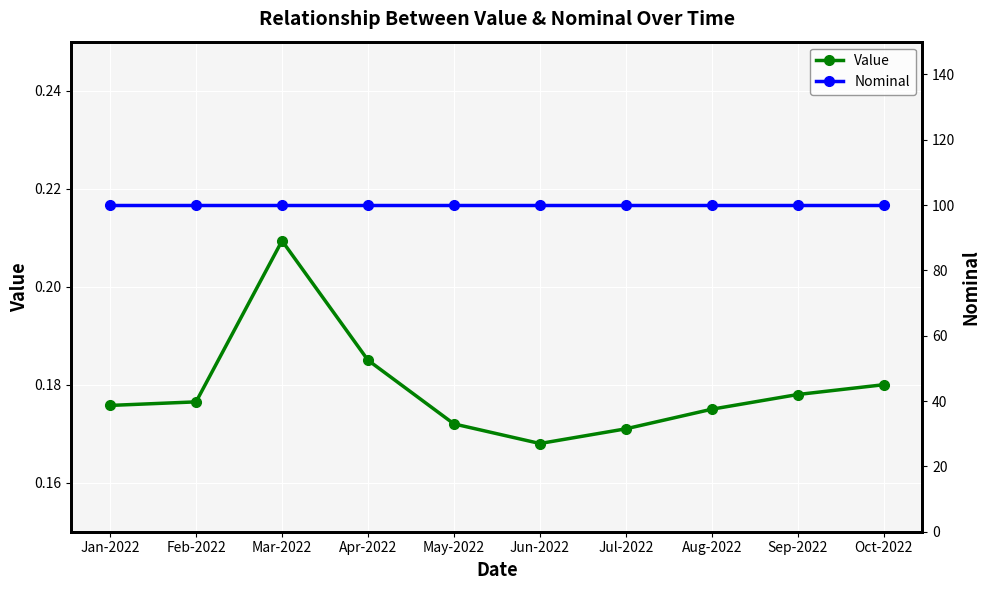

What is the minimum value for Nominal?

100.0